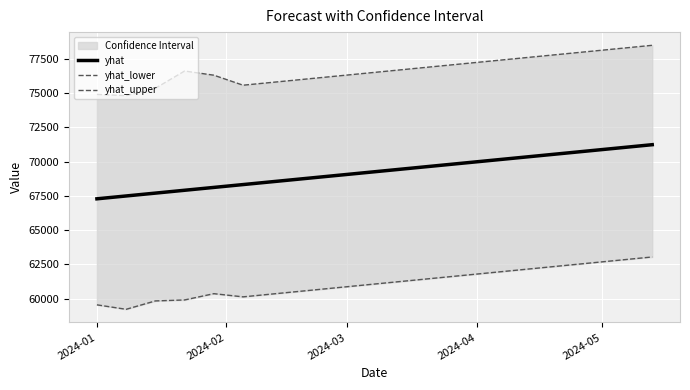

What is the greatest value displayed?

78497.0